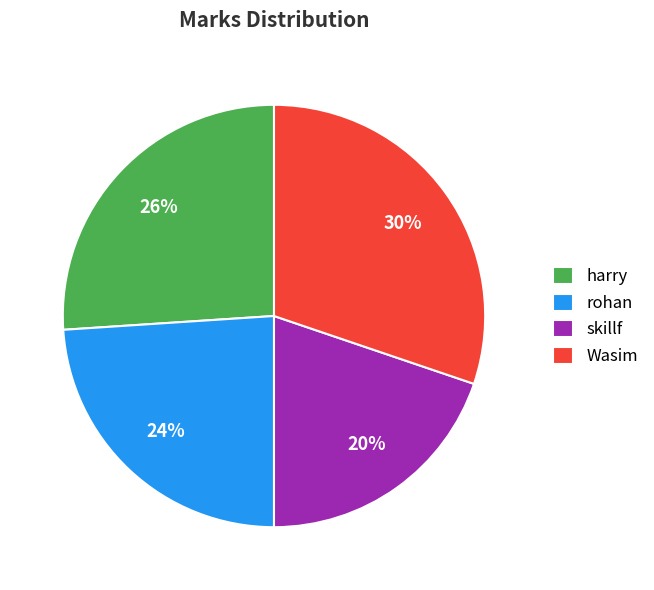

Rank the categories by value from highest to lowest.

Wasim, harry, rohan, skillf